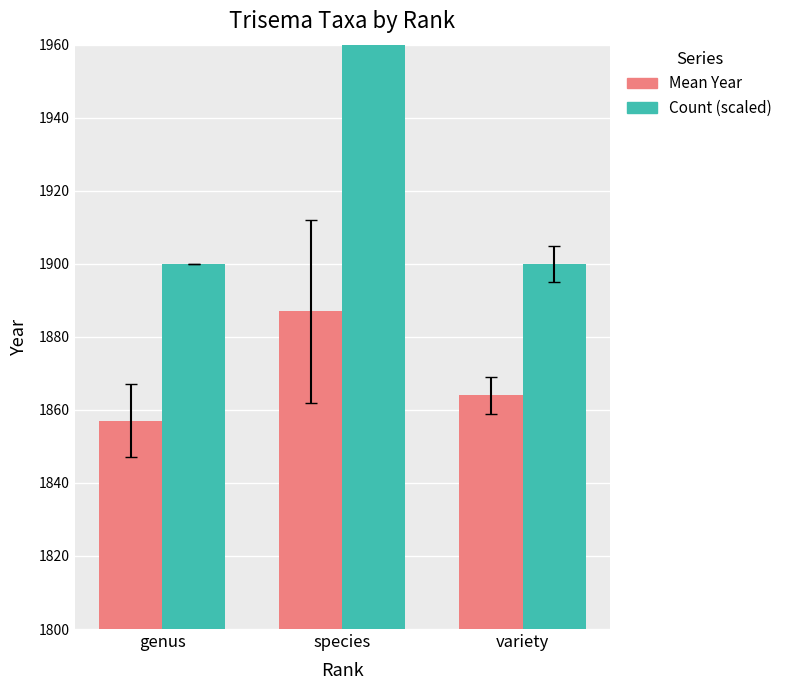

What position from the right is species?

2